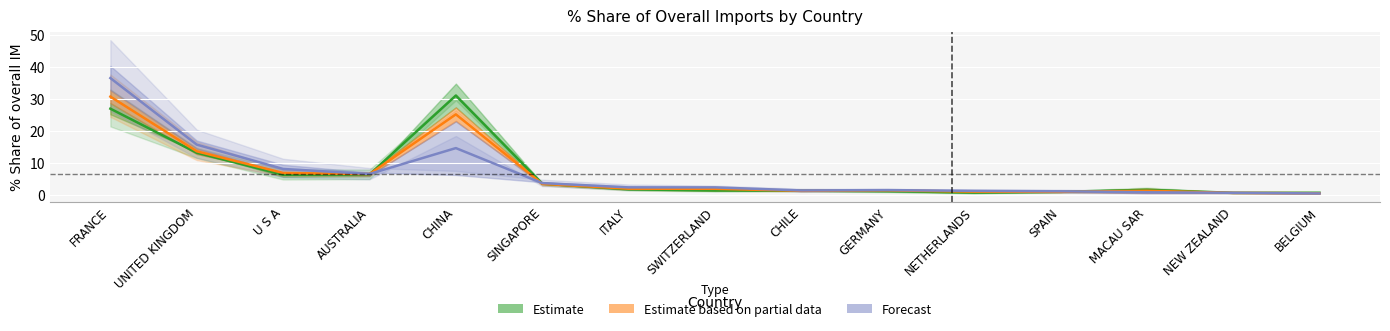

What is the spread (max minus min) of values at AUSTRALIA?

0.1